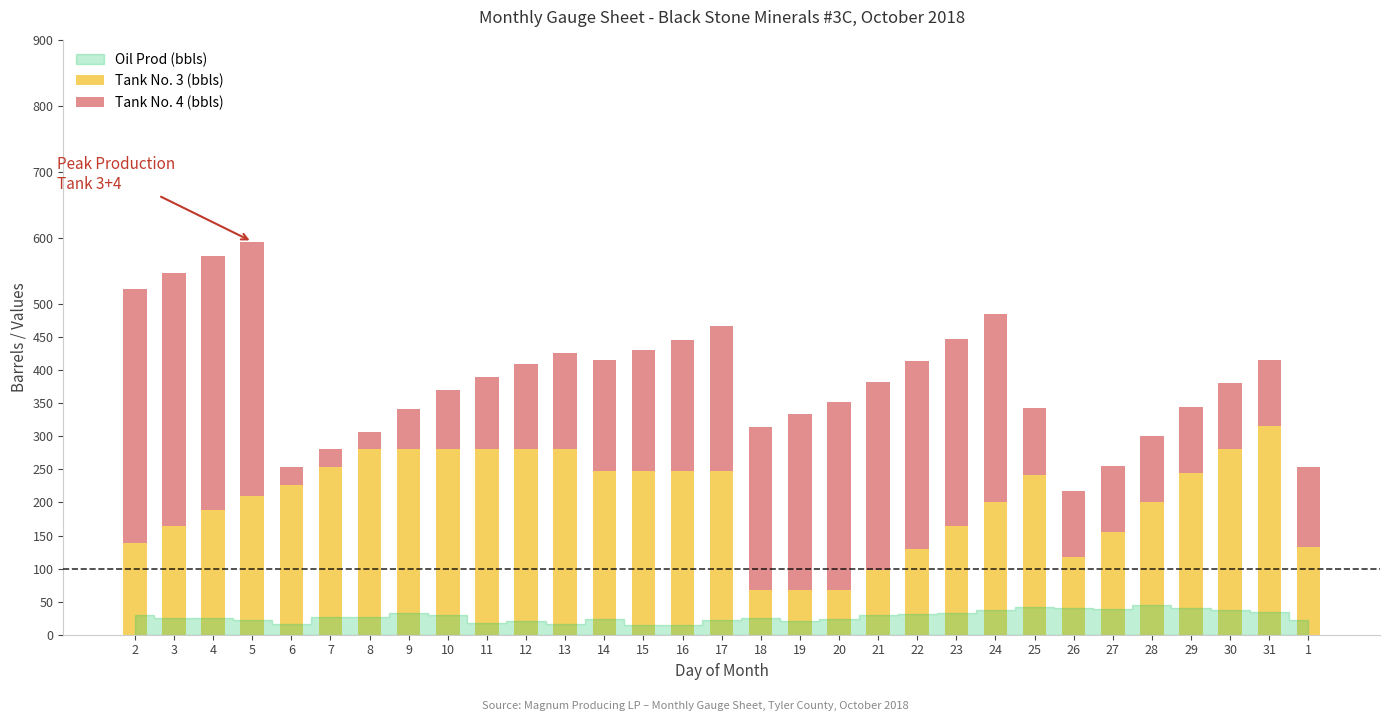

The Tank No. 3 (bbls) series shows 212.8 at 22. True or false?

False